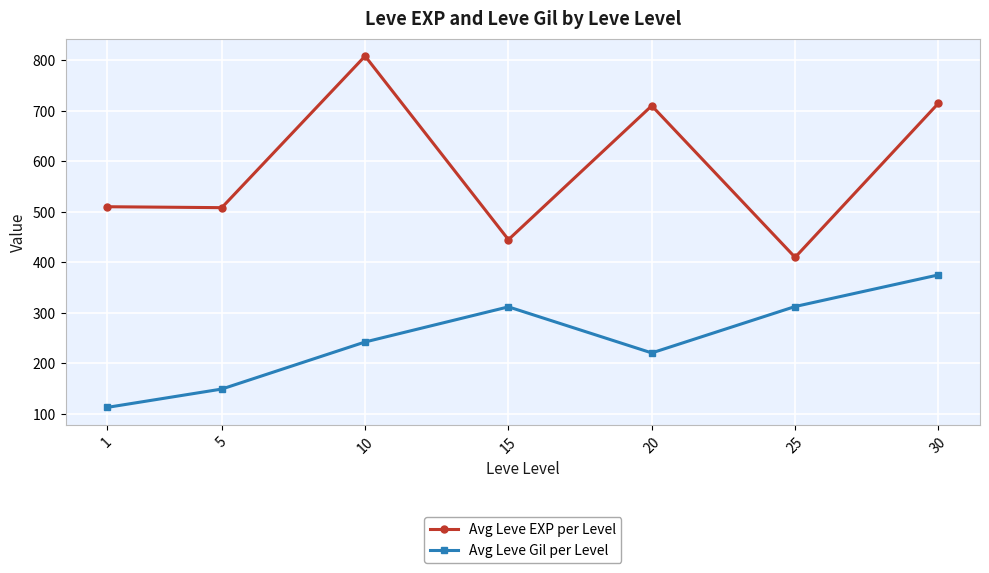

What are all the series names shown in the legend?

Avg Leve EXP per Level, Avg Leve Gil per Level